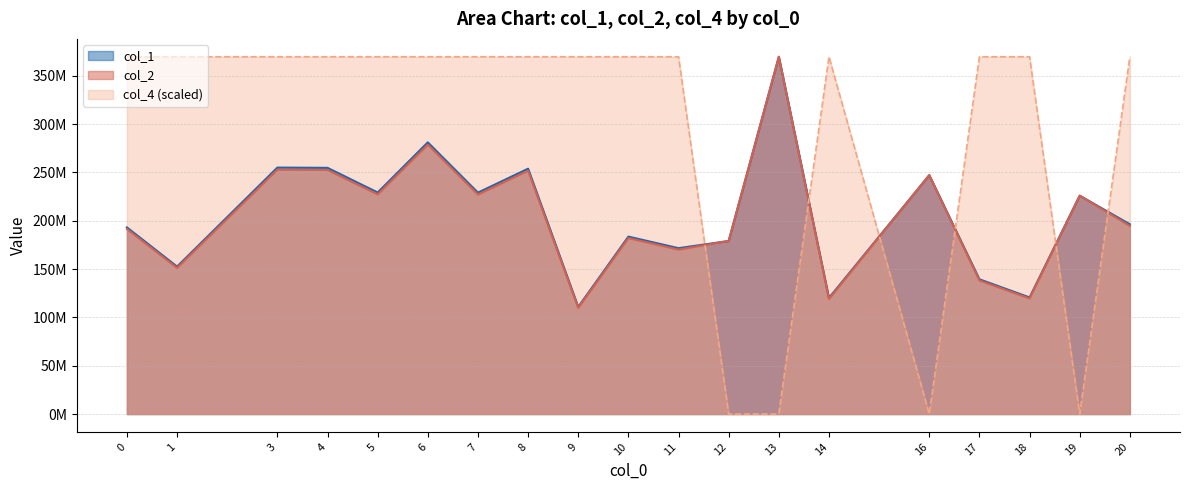

What is the average value of the col_2 series?

204658949.4